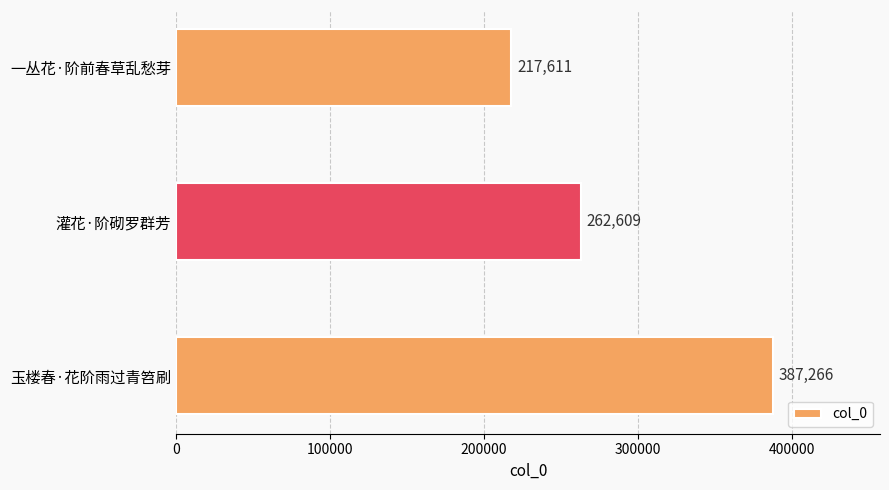

What is the average value?

289162